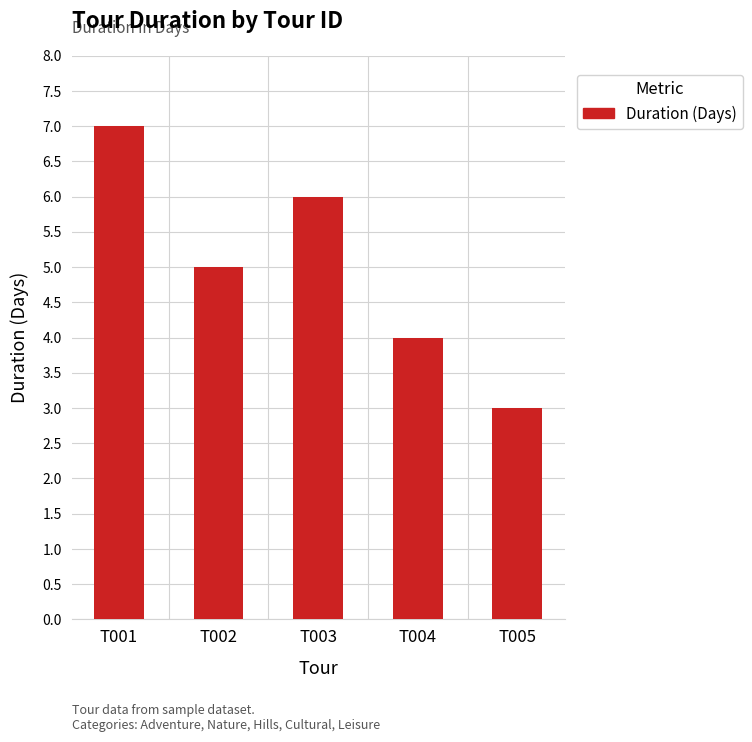

What is the difference between the values at T003 and T002?

1